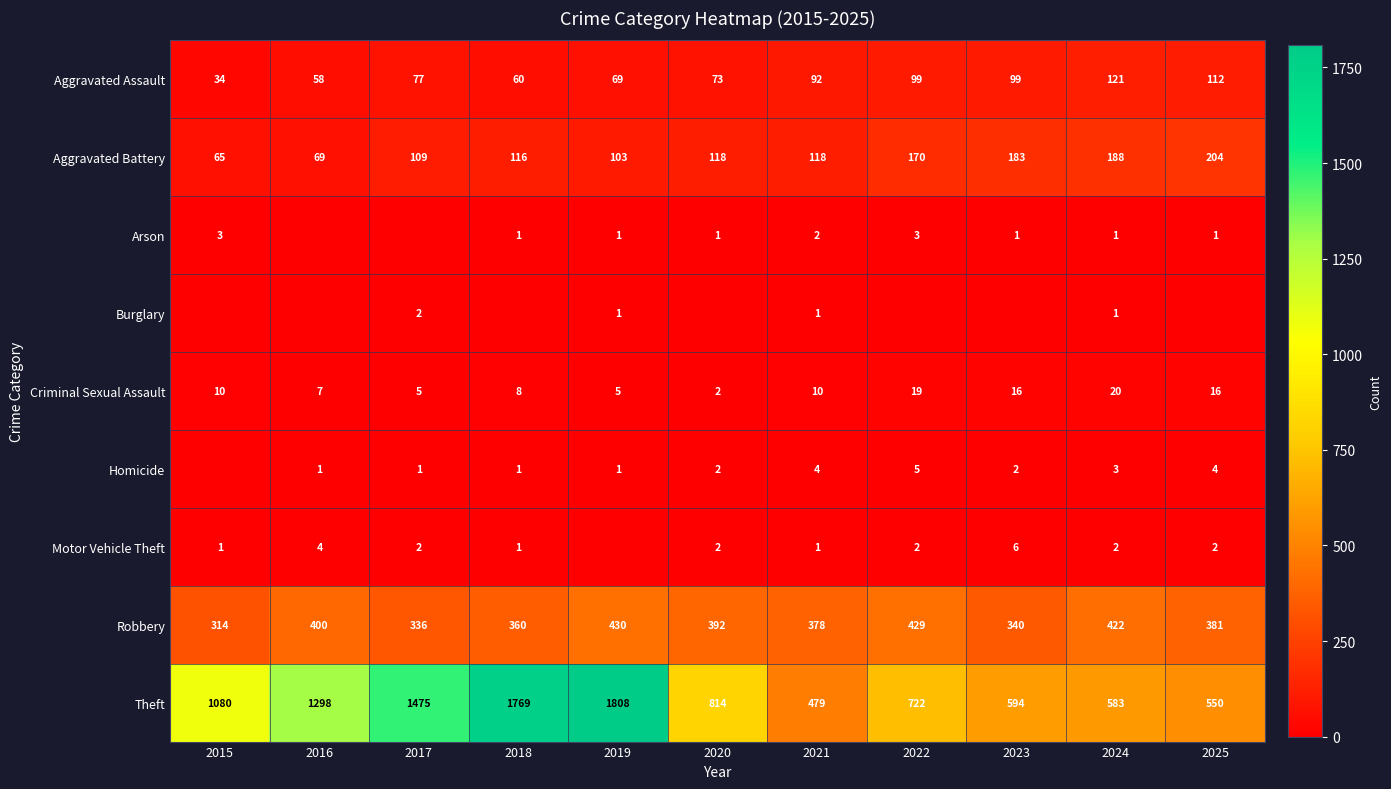

Rank the categories by Robbery value from highest to lowest.

2019, 2022, 2024, 2016, 2020, 2025, 2021, 2018, 2023, 2017, 2015